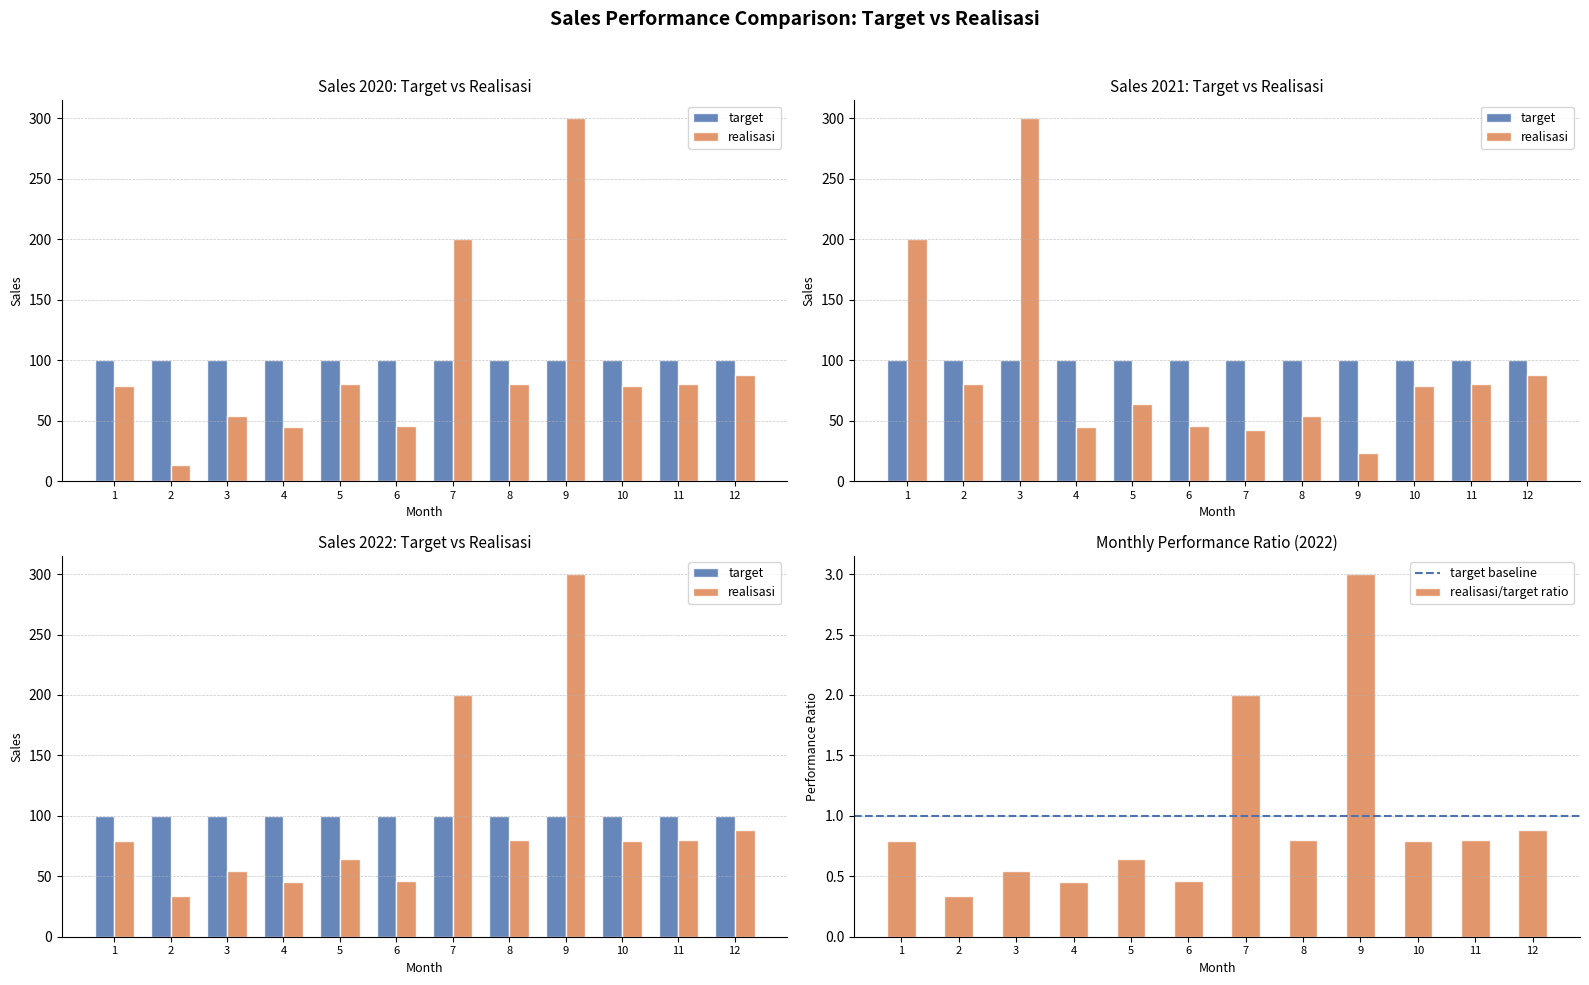

True or false: the data shows 46 at 6.

True